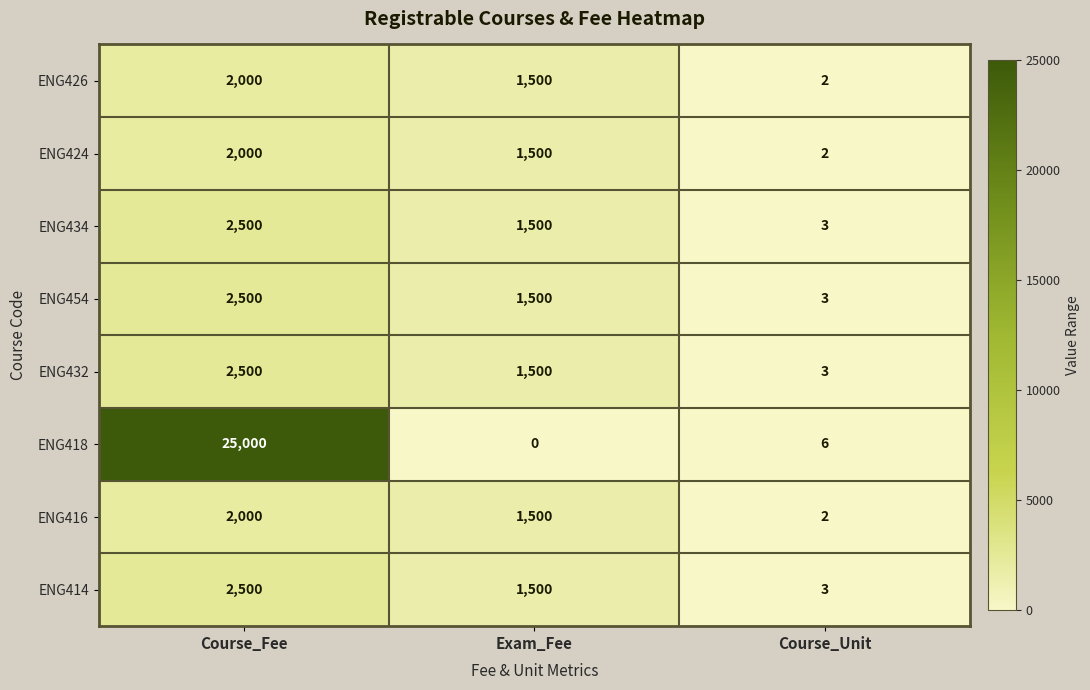

What is the approximate value of ENG434 at Exam_Fee, to the nearest 10?

1500